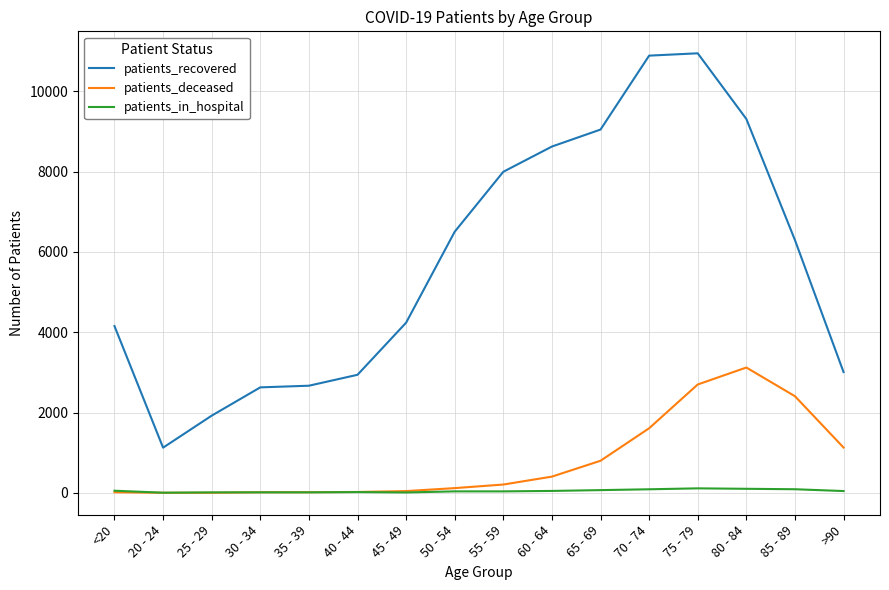

At which category is the sum across all series the highest?

75 - 79